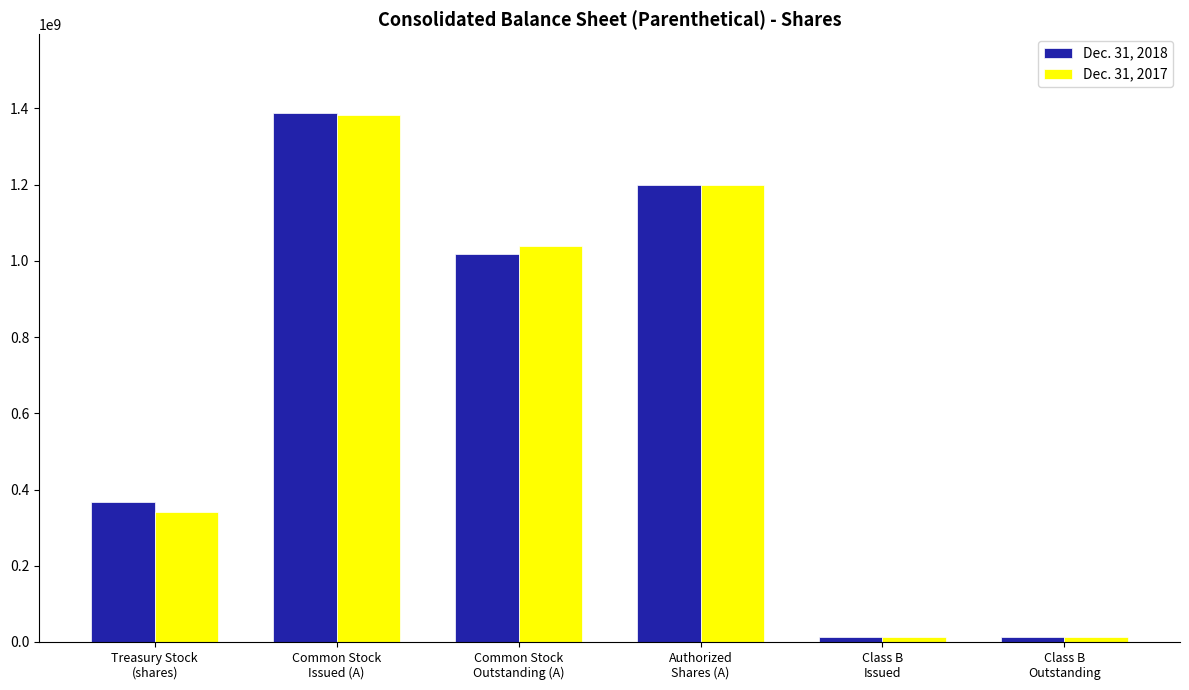

The value of Dec. 31, 2017 at Authorized
Shares (A) is 1887578219. True or false?

False